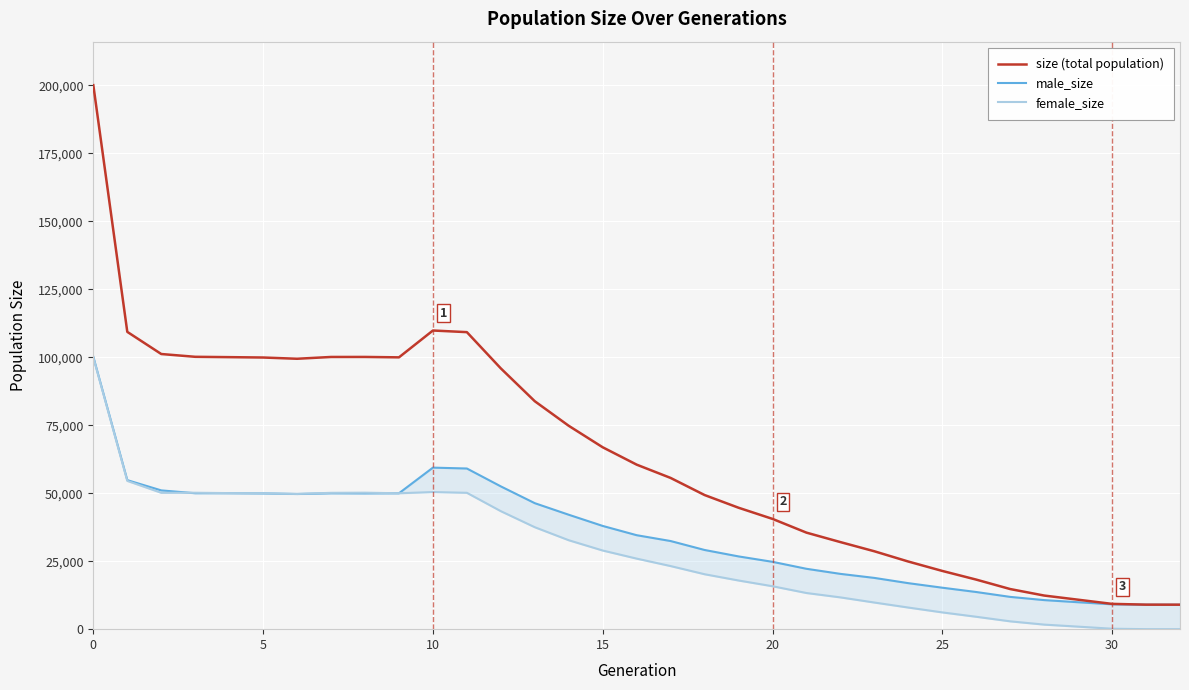

What is the label of the 2nd point from the right?

31